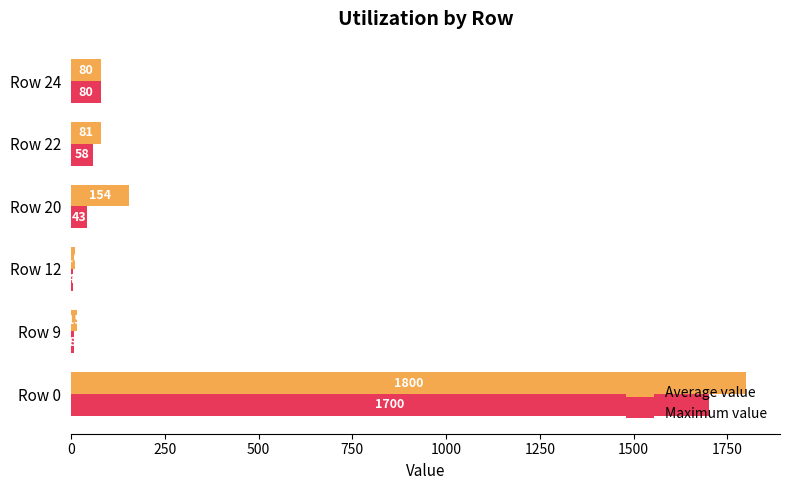

What is the highest value of the Maximum value series?

1700